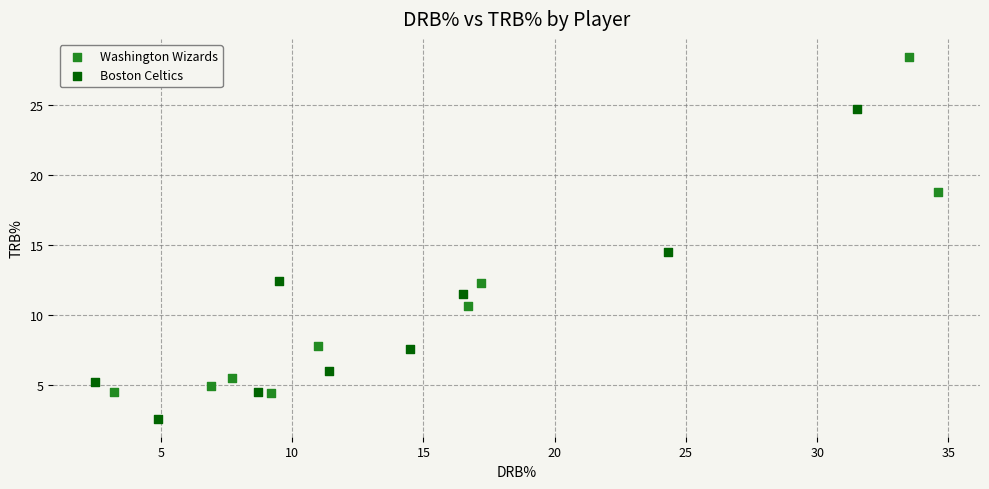

Which series has the widest spread of Y values?

Washington Wizards